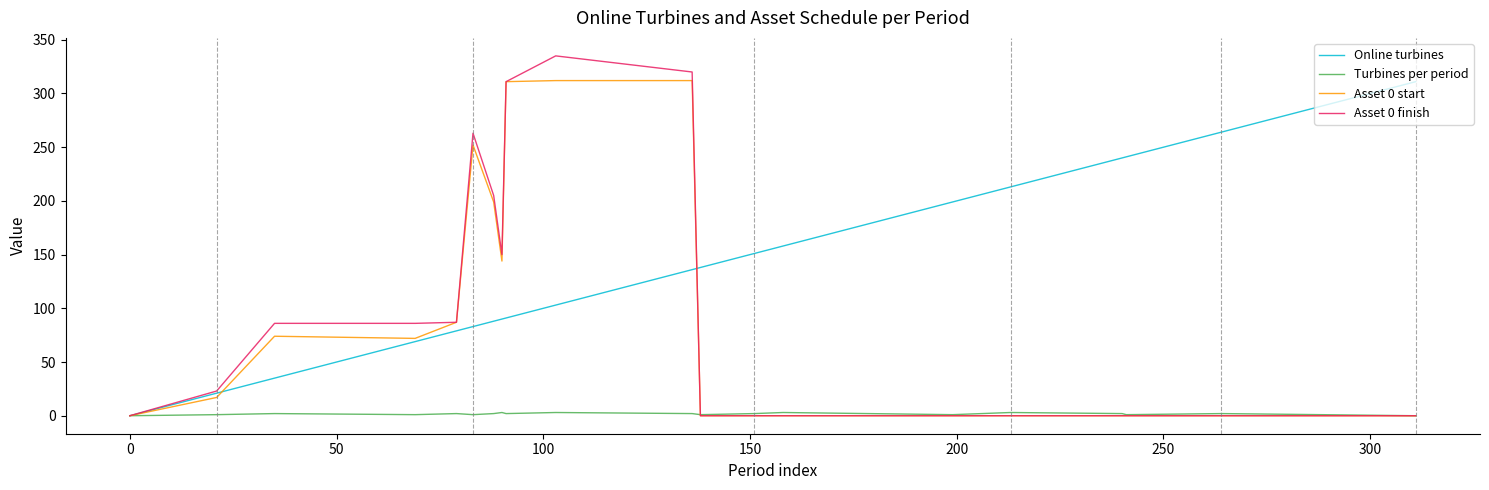

What is the greatest value displayed?

335